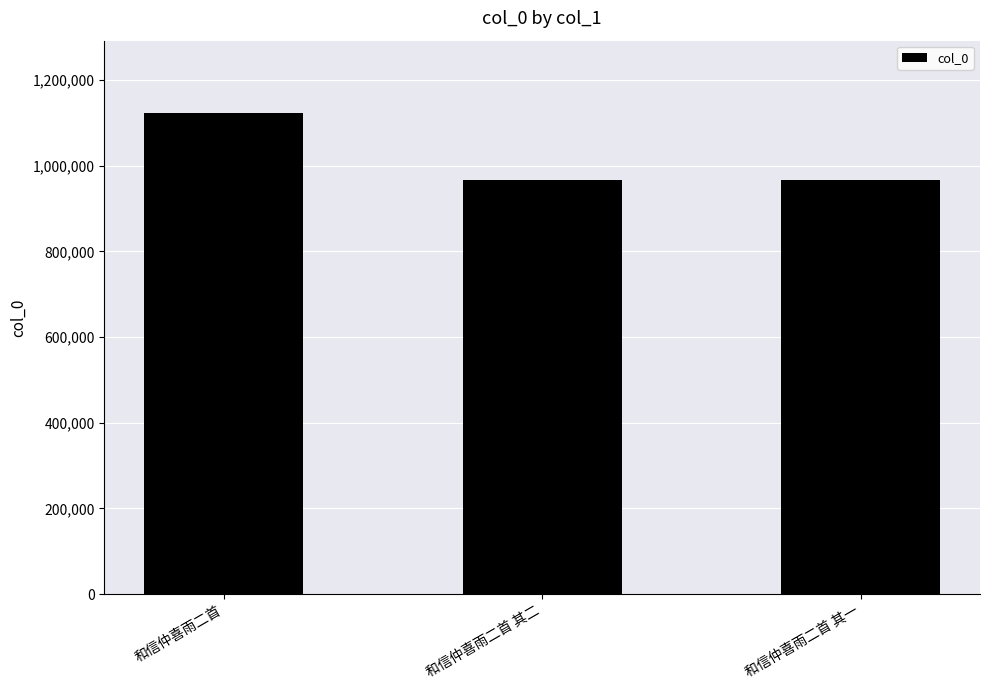

How many series are shown in this chart?

1